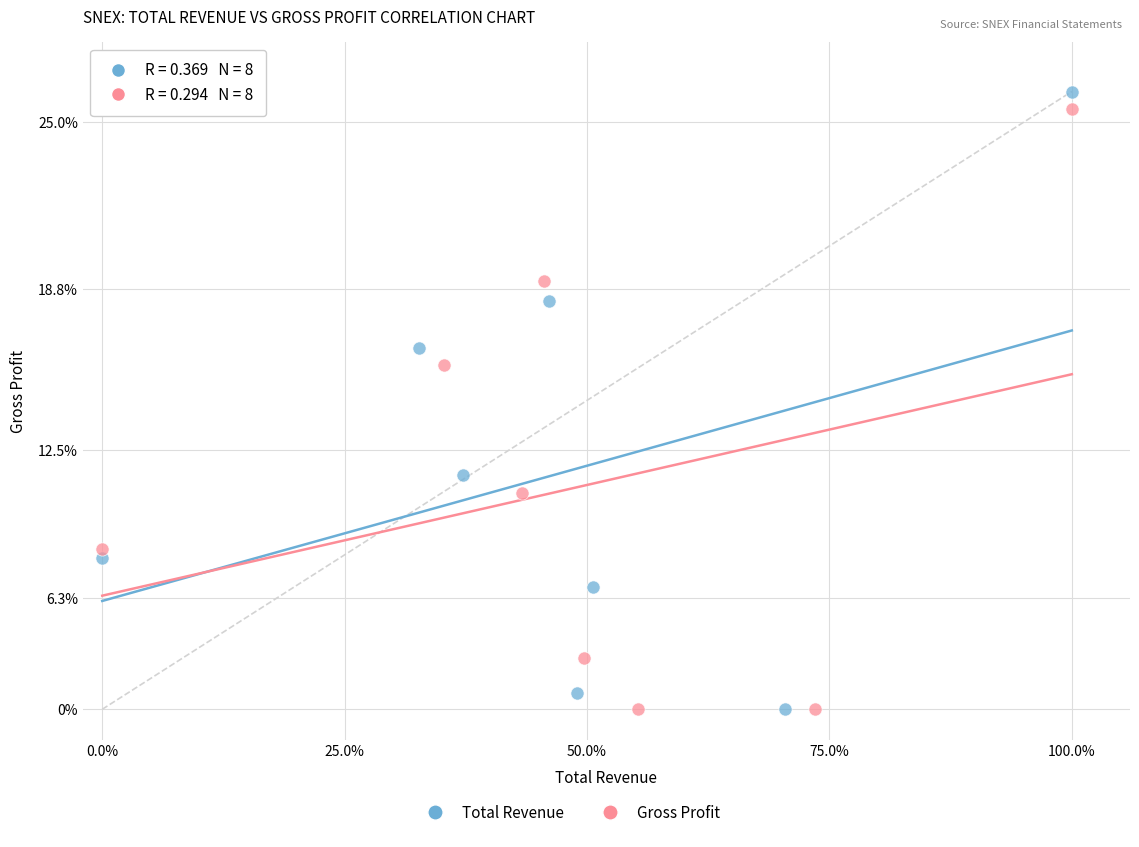

Which series has the largest Y range (max minus min)?

Total Revenue